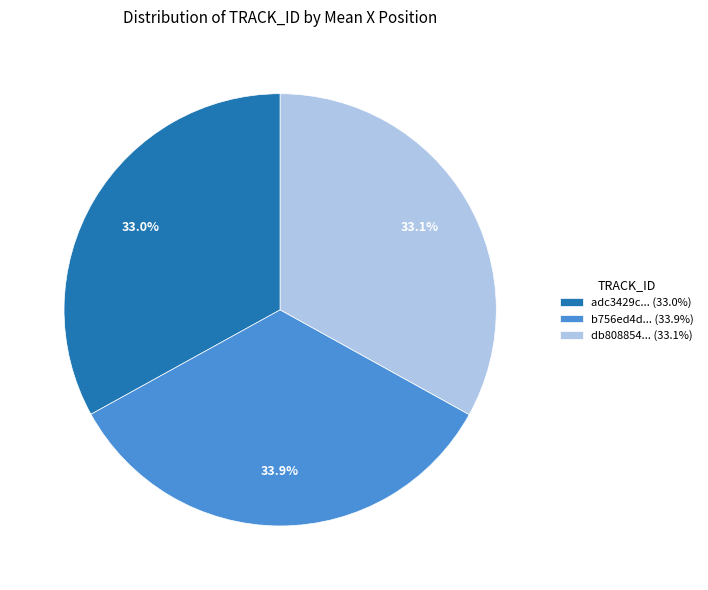

Which category has the biggest portion of the pie?

b756ed4d... (33.9%)